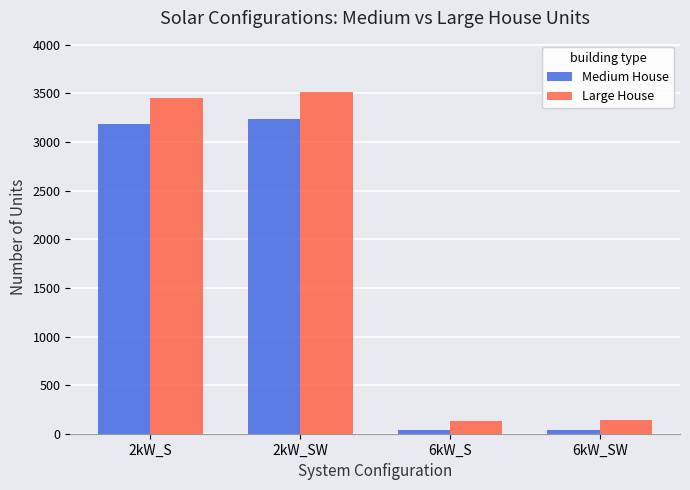

What is the label of the 1st bar from the left?

2kW_S